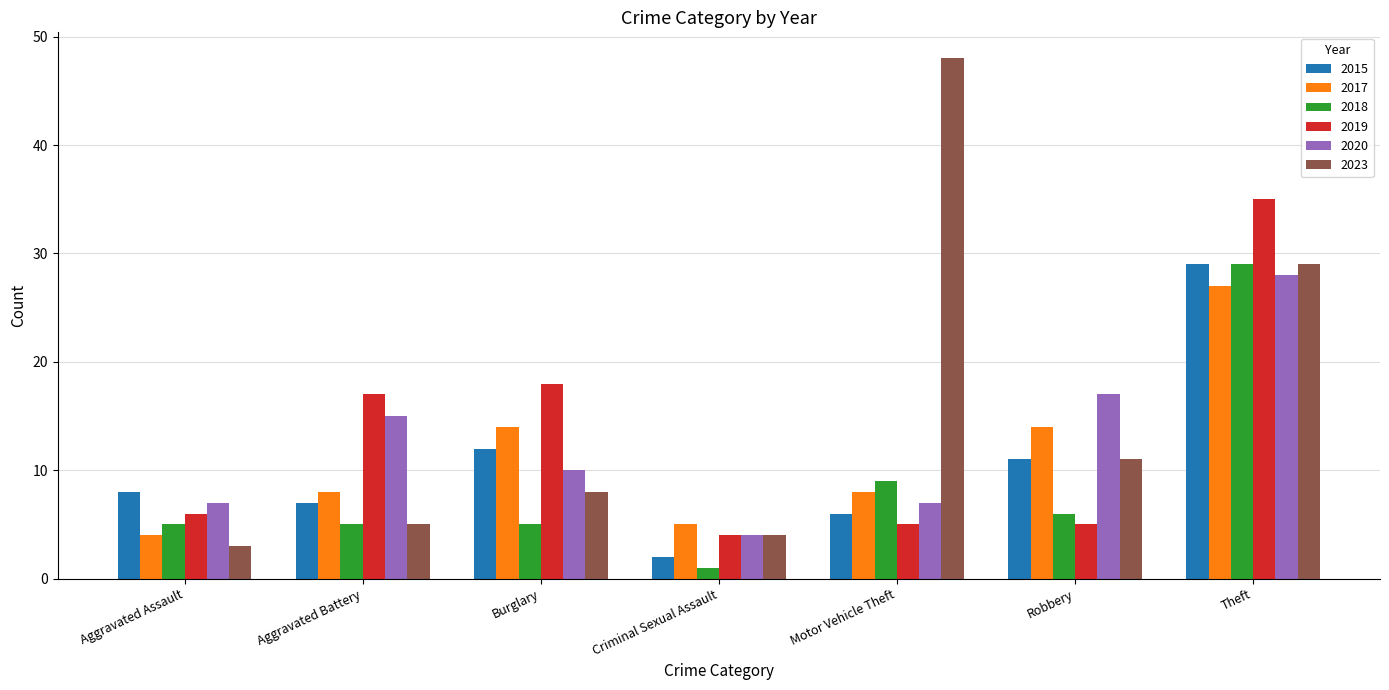

What are all the series names shown in the legend?

2015, 2017, 2018, 2019, 2020, 2023